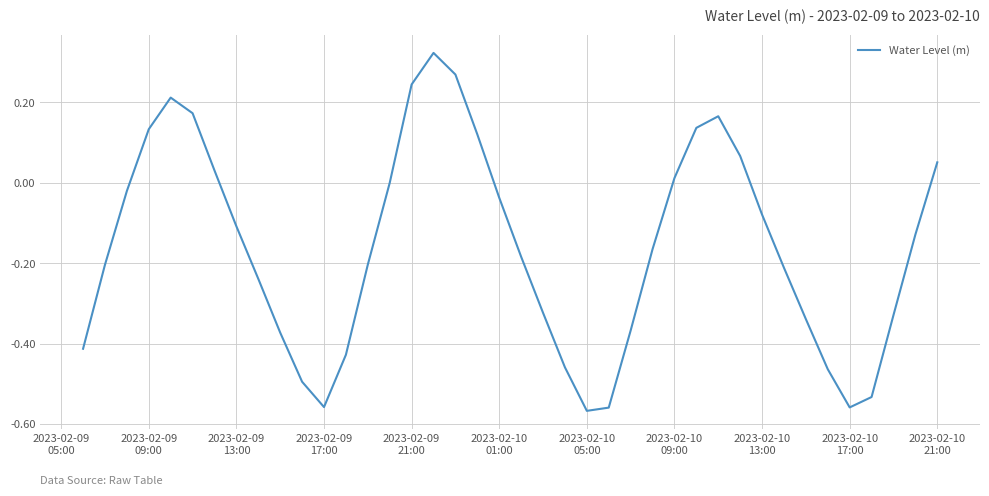

What is the smallest value displayed?

-0.6